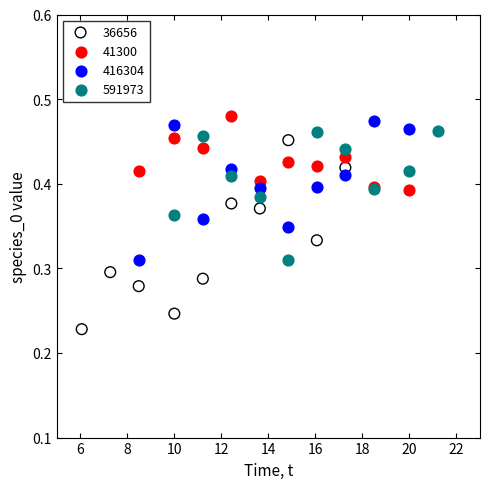

Which series contains the highest Y value?

41300